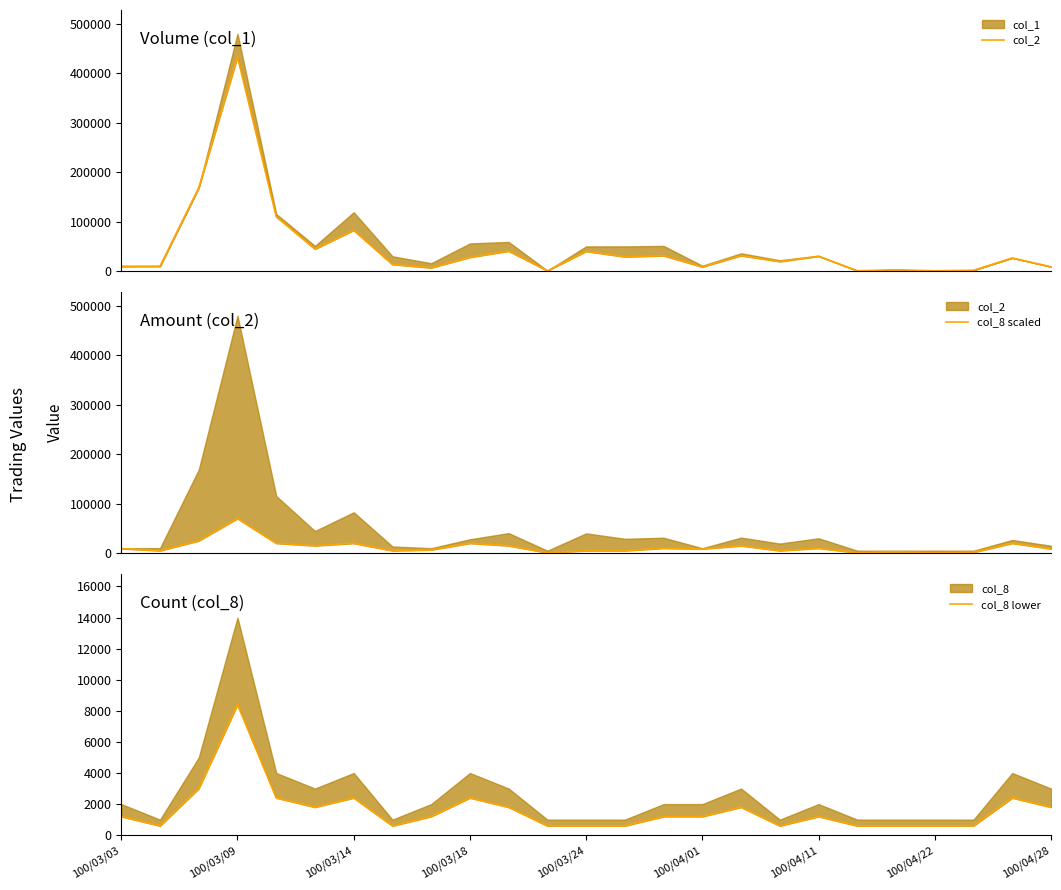

What is the spread (max minus min) of values at 100/04/22?

220